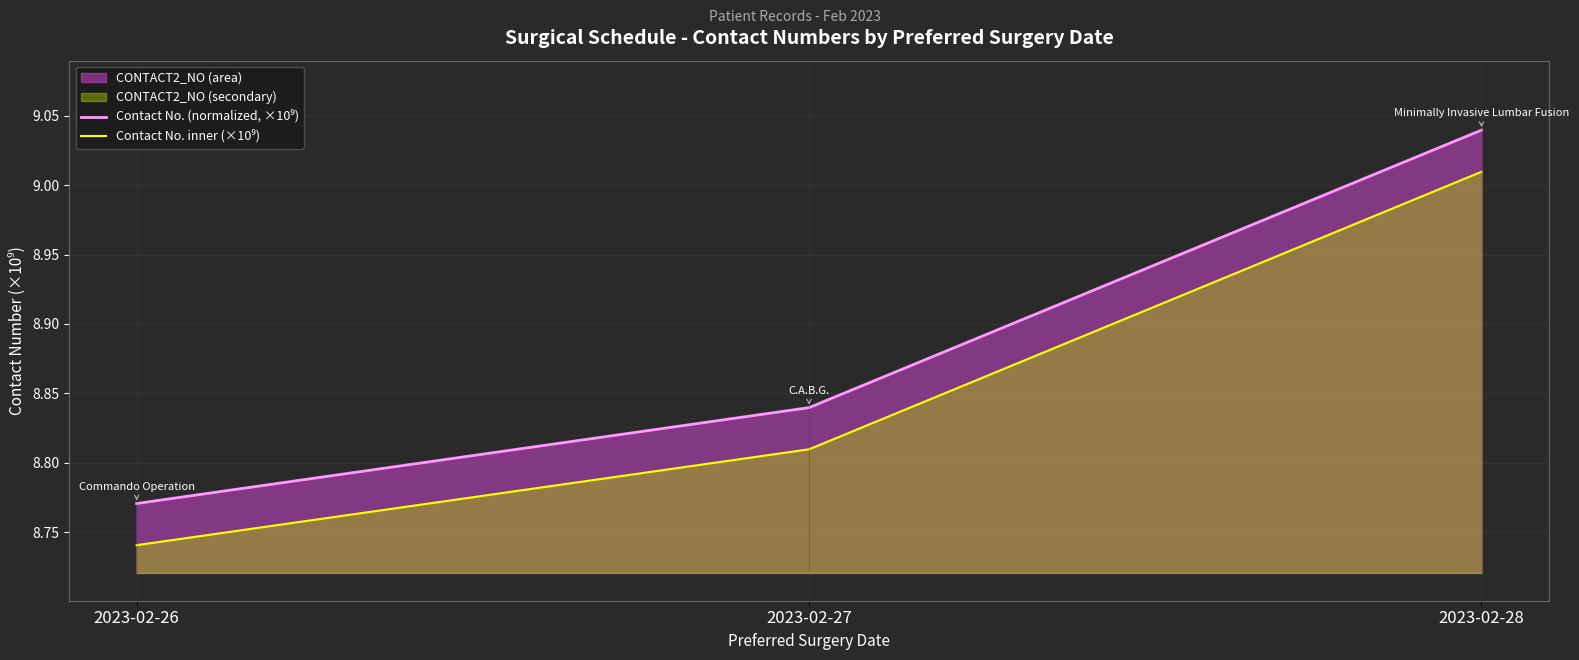

Between 2023-02-26 and 2023-02-28, which is larger?

2023-02-28